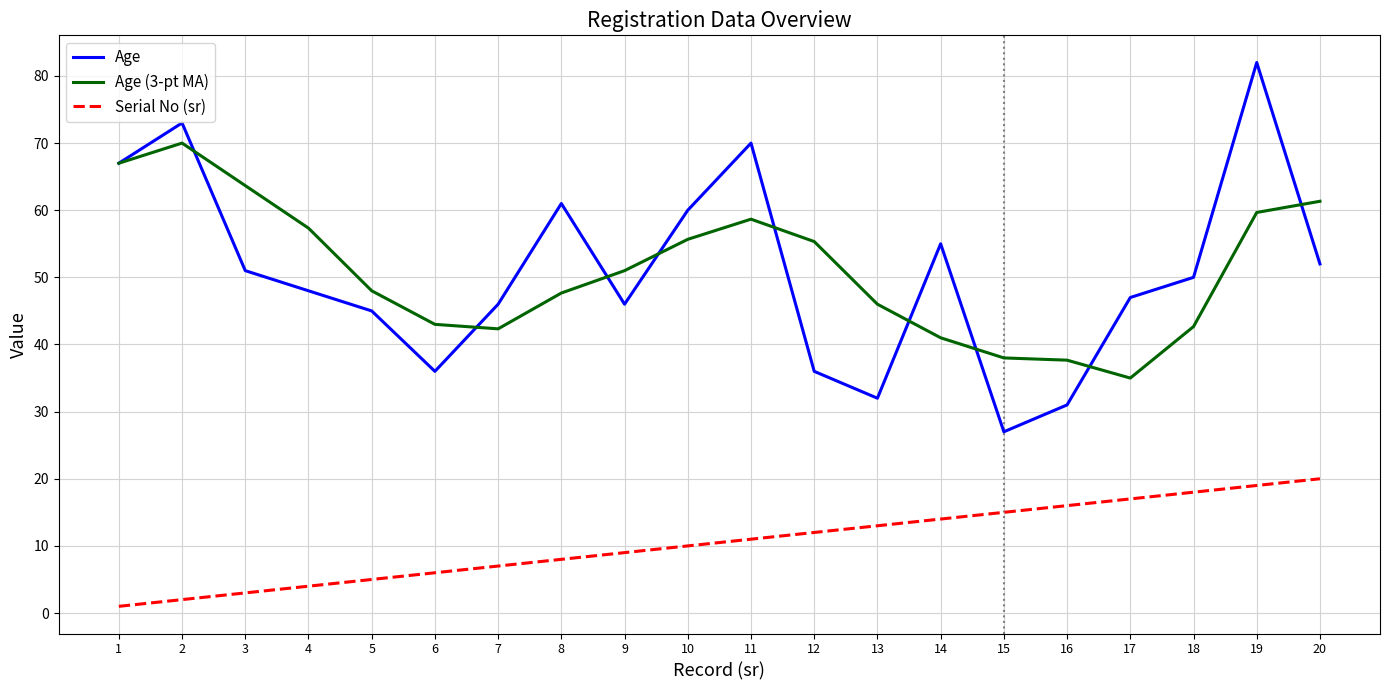

How many lines are shown in the chart?

3